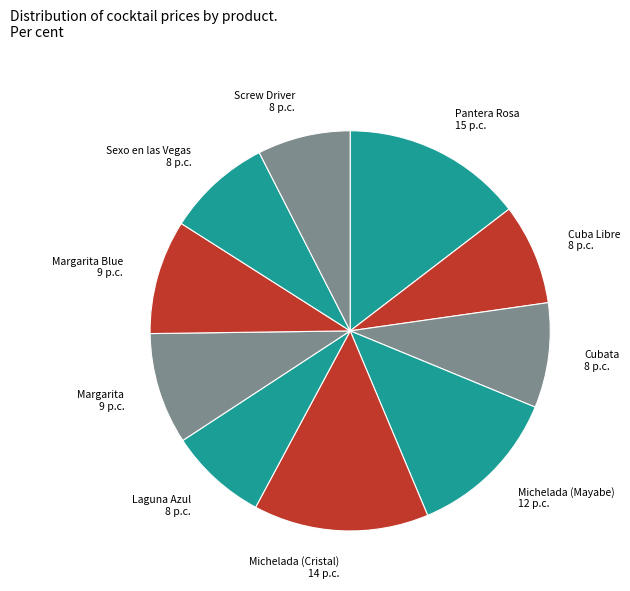

The Cubata 8 p.c. slice represents 23% of the pie. True or false?

False